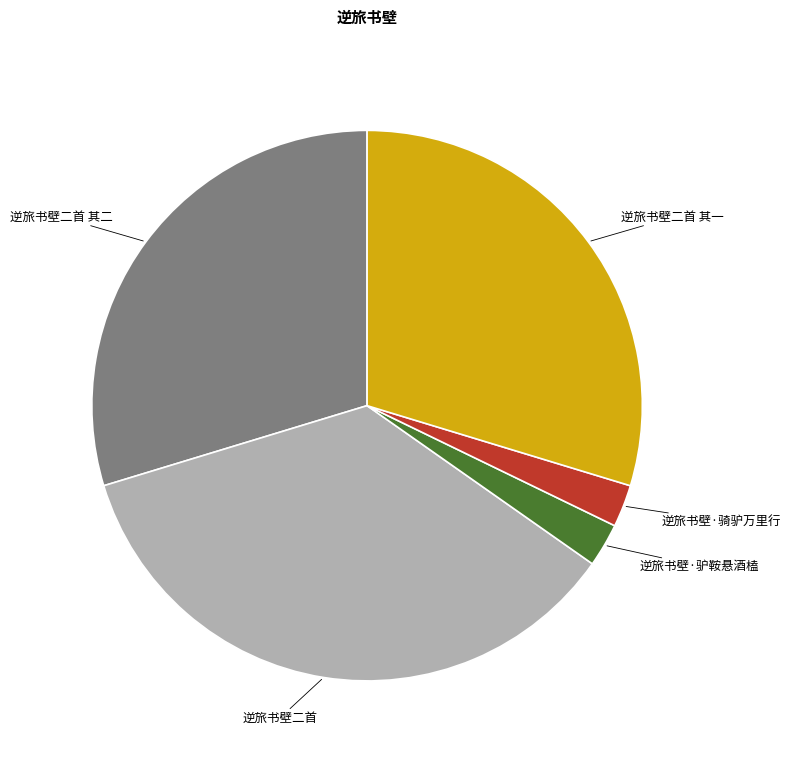

Do 逆旅书壁二首 and 逆旅书壁二首 其二 together represent more than half of the pie?

Yes